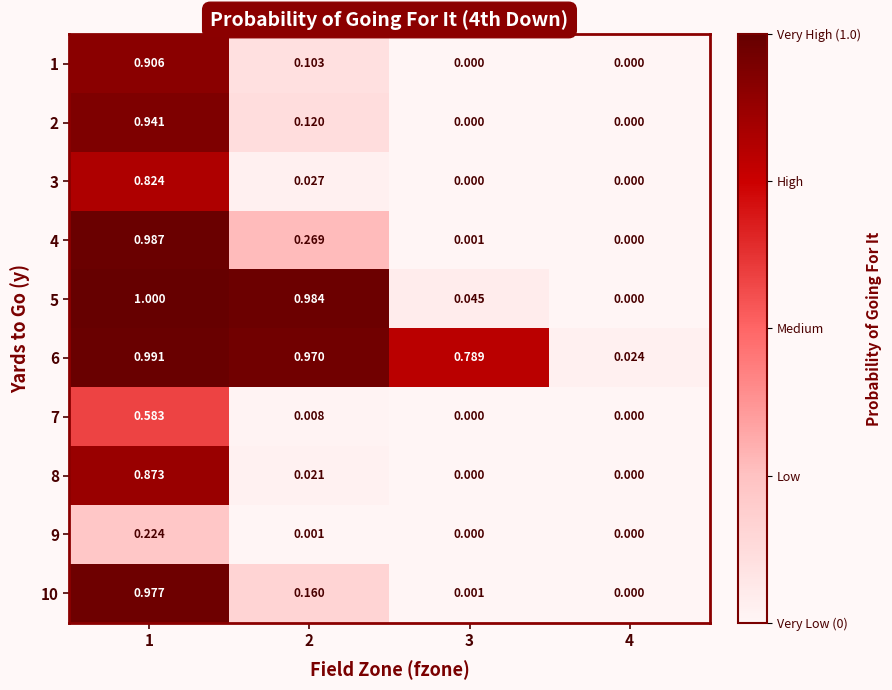

Is the value of 4 at 1 greater than the value of 10 at 4?

Yes